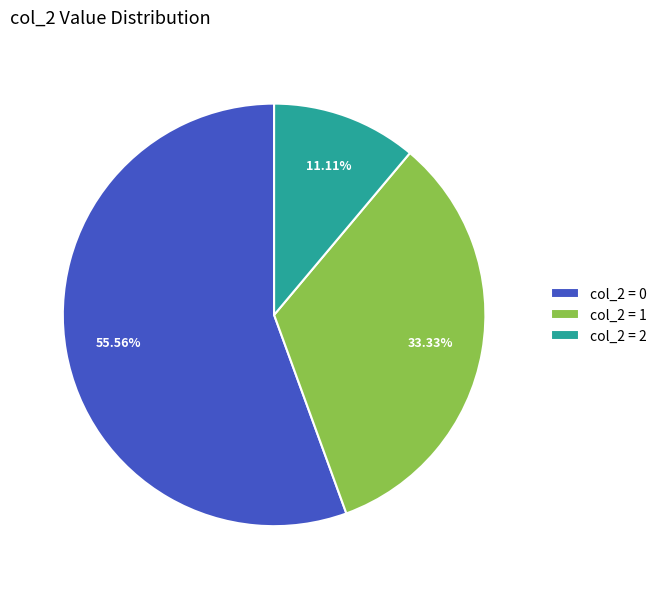

To the nearest percent, what is the difference between the largest and smallest slice percentages?

44%